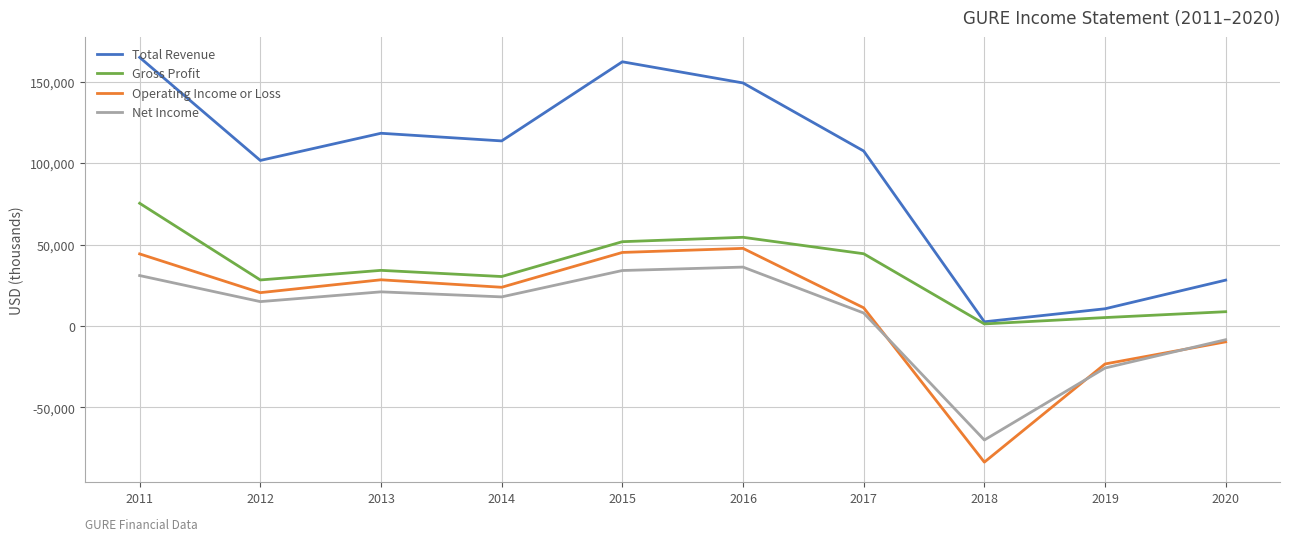

What is the smallest value displayed?

-83600